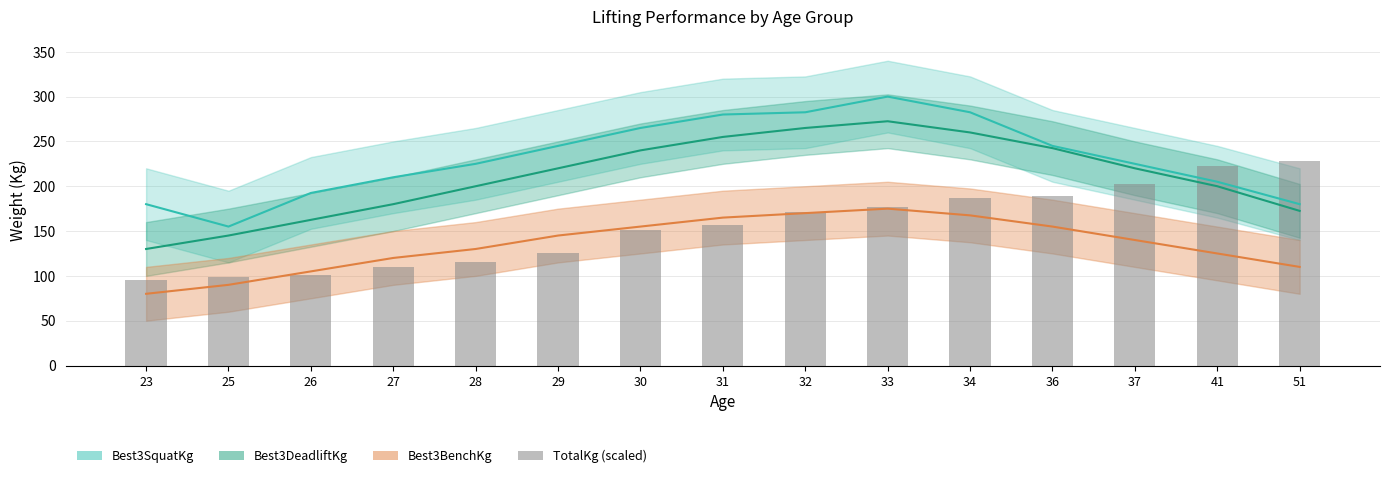

What value does the data have at 33?

177.1